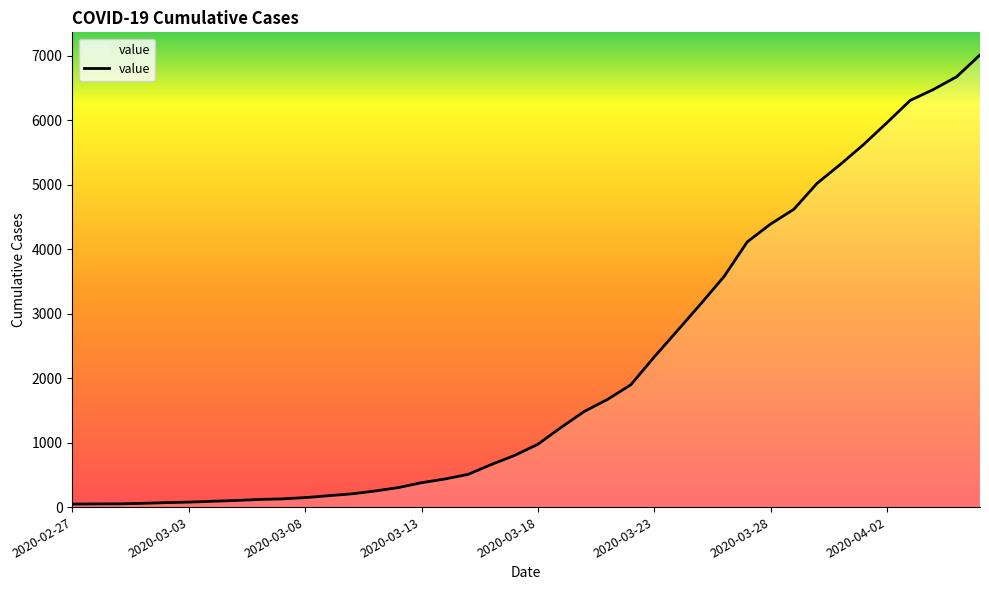

What is the difference between the maximum and minimum values?

6964